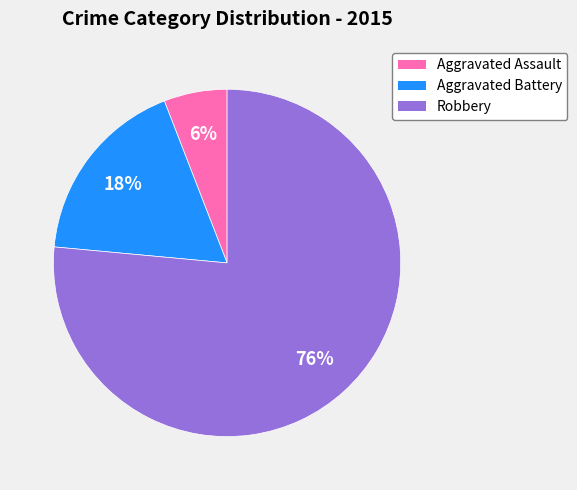

Count the number of slices in the pie.

3